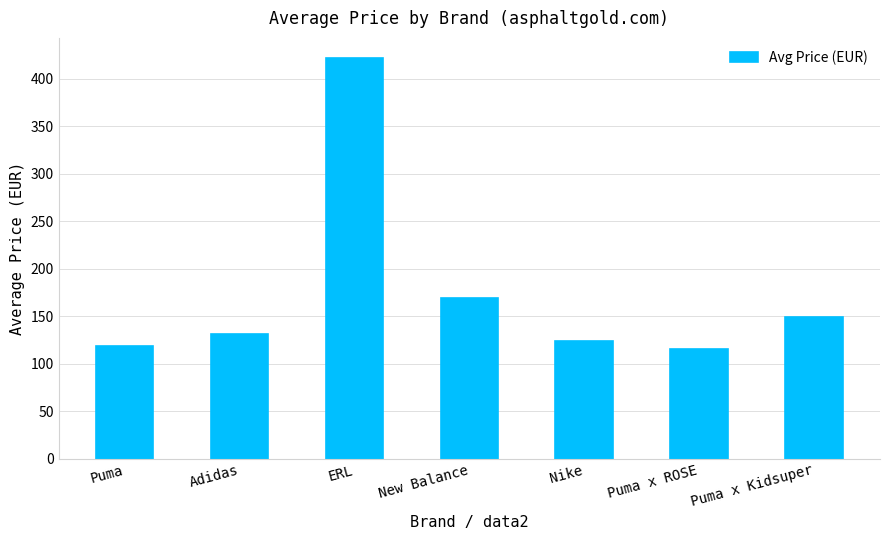

What is the approximate value at ERL?

422.0